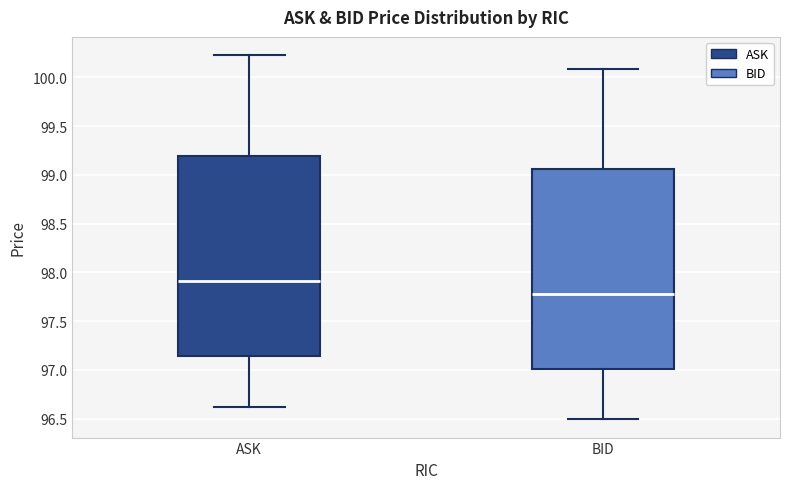

Which box's median line is the highest?

ASK